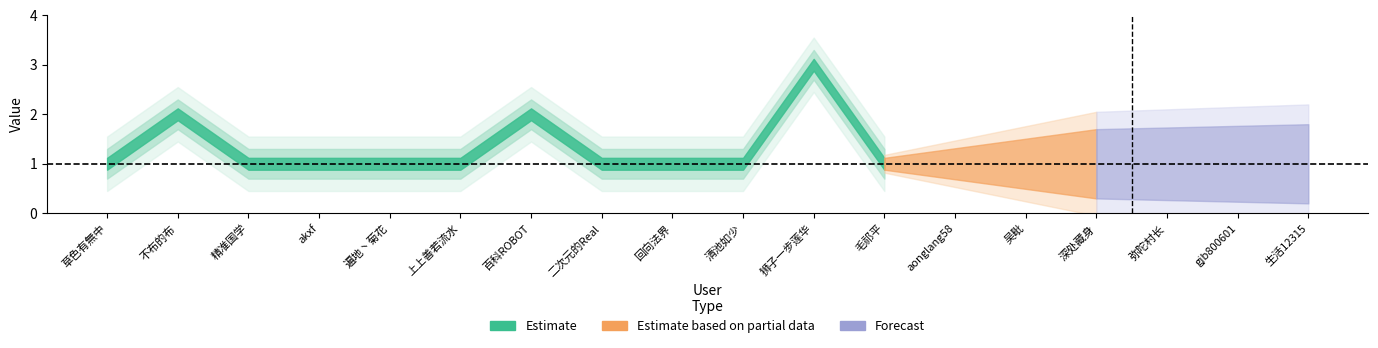

At which category does the data reach its first local peak?

不布的布